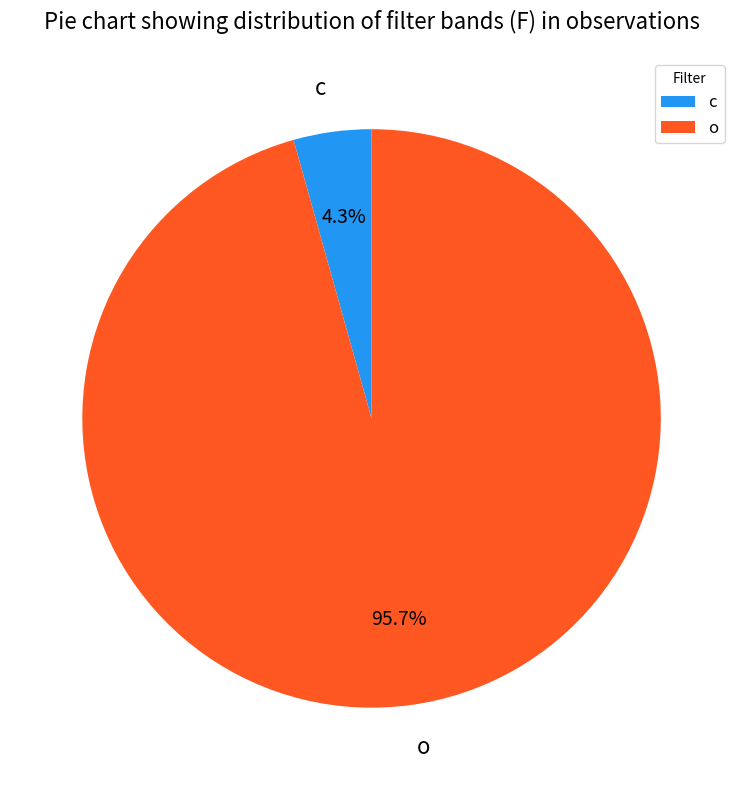

Does any single category account for the majority?

Yes